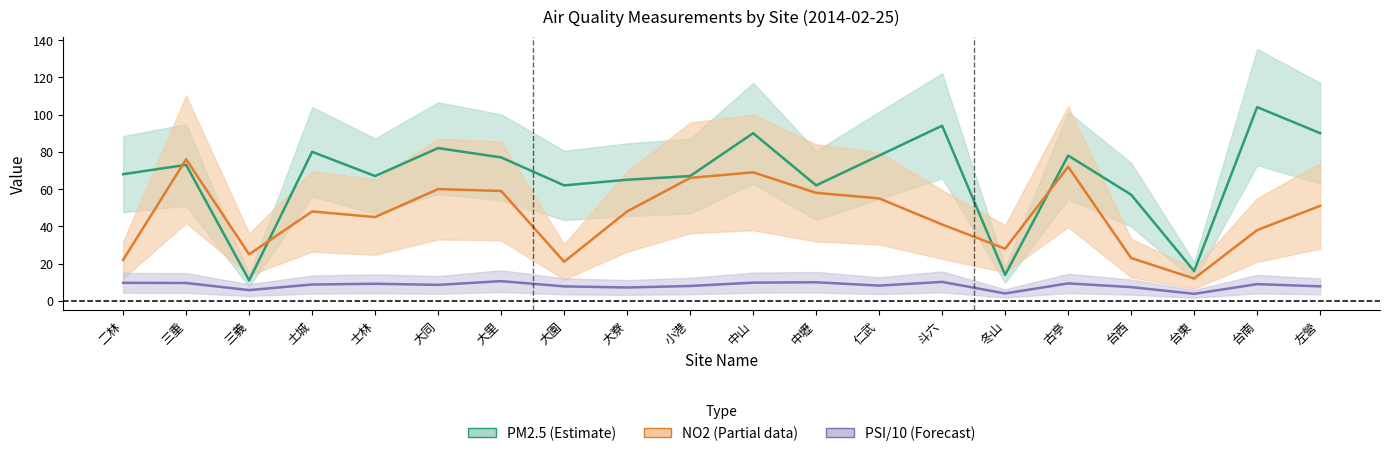

What is the difference between the highest and lowest values at 大寮?

57.8